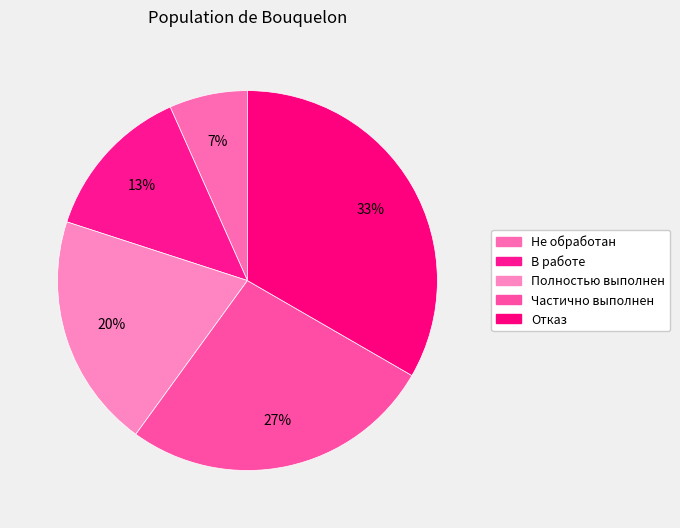

Rank the categories by value from highest to lowest.

Отказ, Частично выполнен, Полностью выполнен, В работе, Не обработан